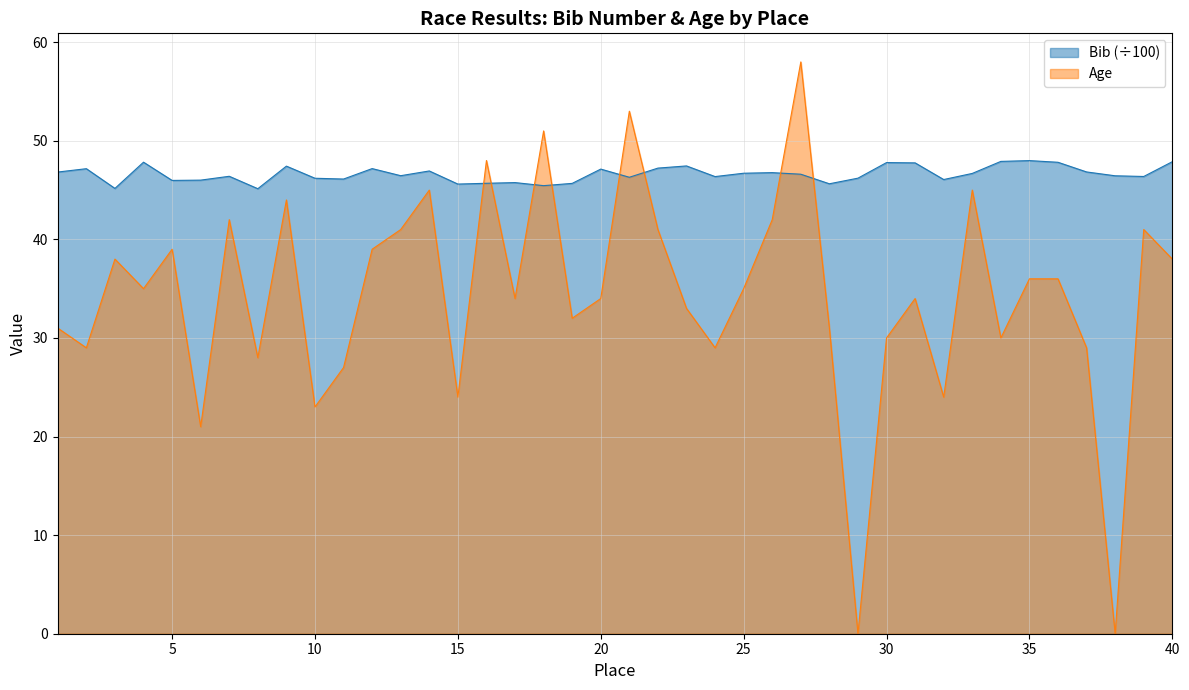

In Bib, how many points are lower than both neighbors (excluding endpoints)?

12